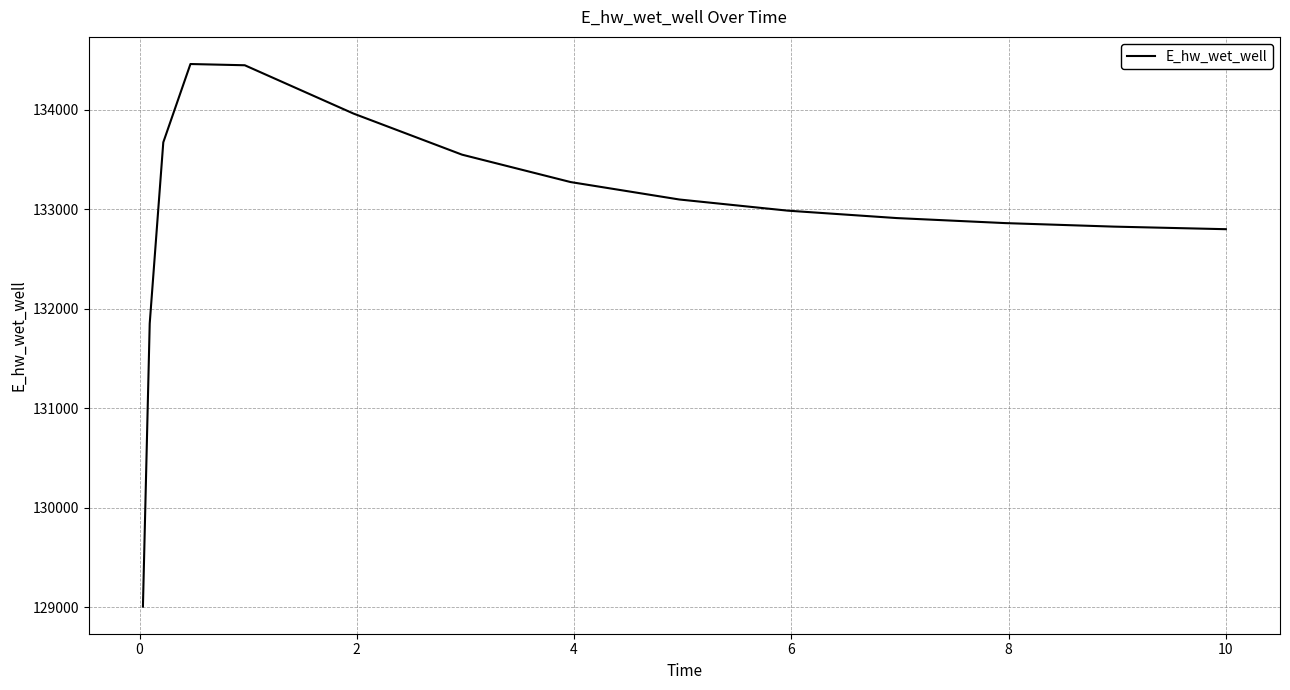

How many series are shown in this chart?

1